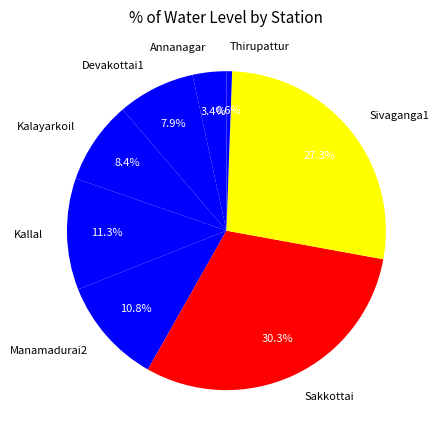

Combined, what portion of the pie is Kallal and Manamadurai2?

22.1%